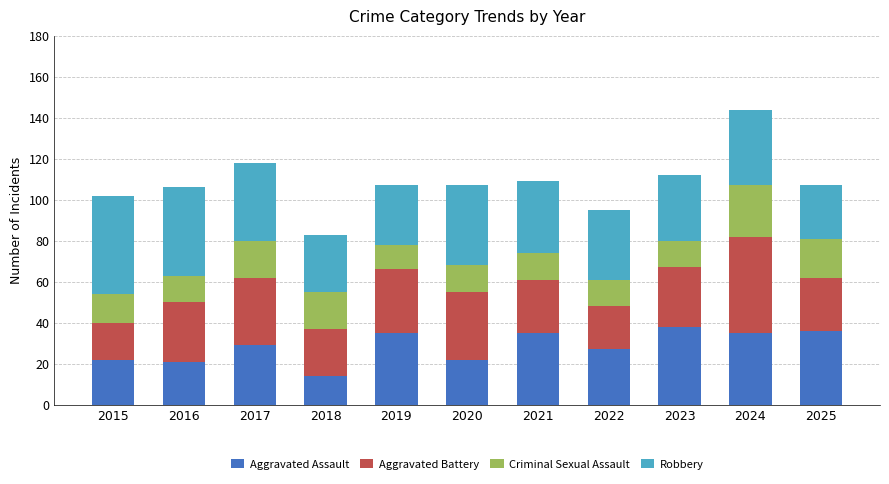

Count the number of data series in this chart.

4